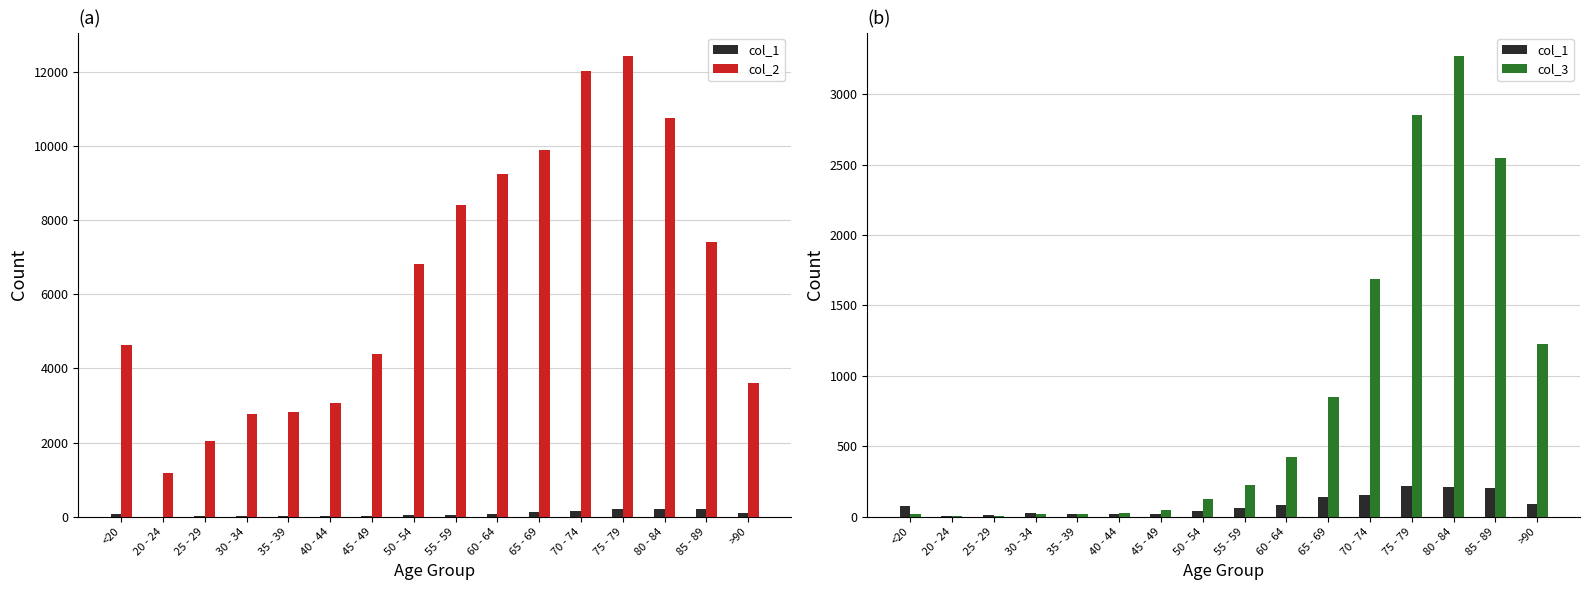

Read the col_2 value at 80 - 84, to the nearest 100.

10800